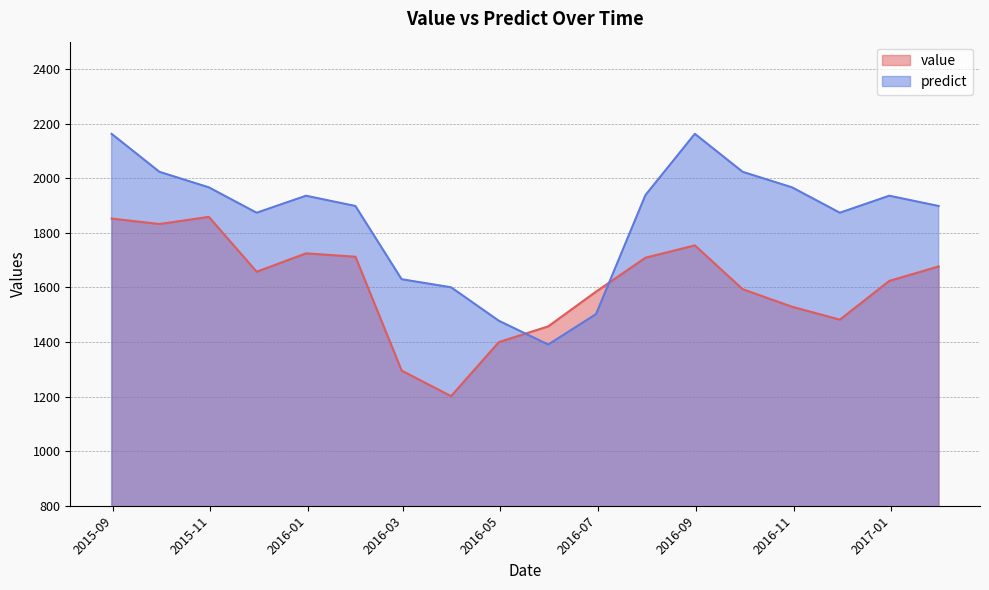

At which category is the sum across all series the highest?

2015-08-31